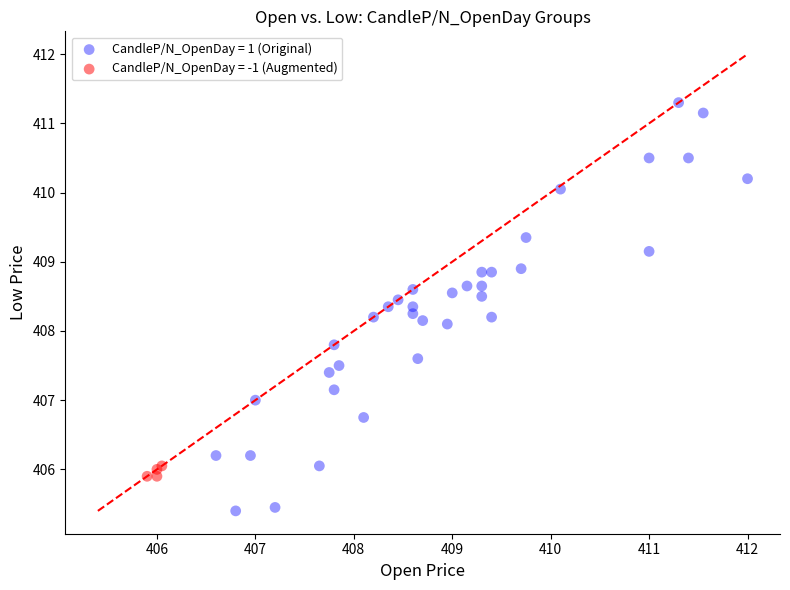

Which series reaches the maximum Y coordinate?

CandleP/N_OpenDay = 1 (Original)